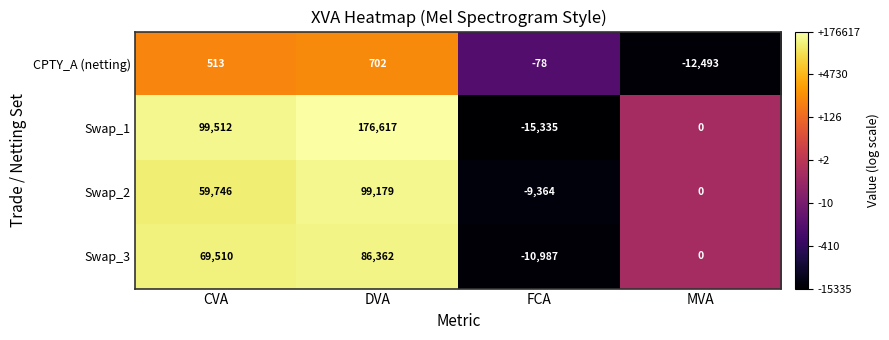

What is the total value across all series at FCA?

-35764